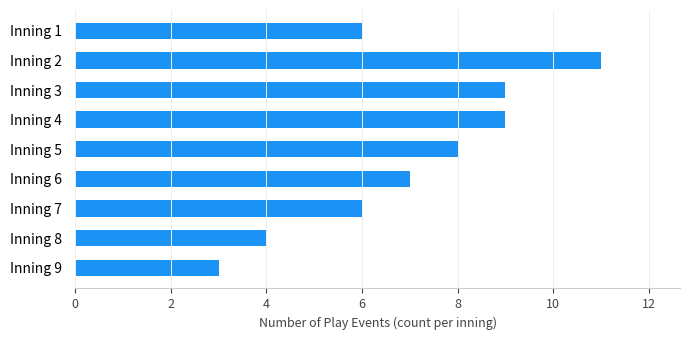

What is the sum of all values?

63